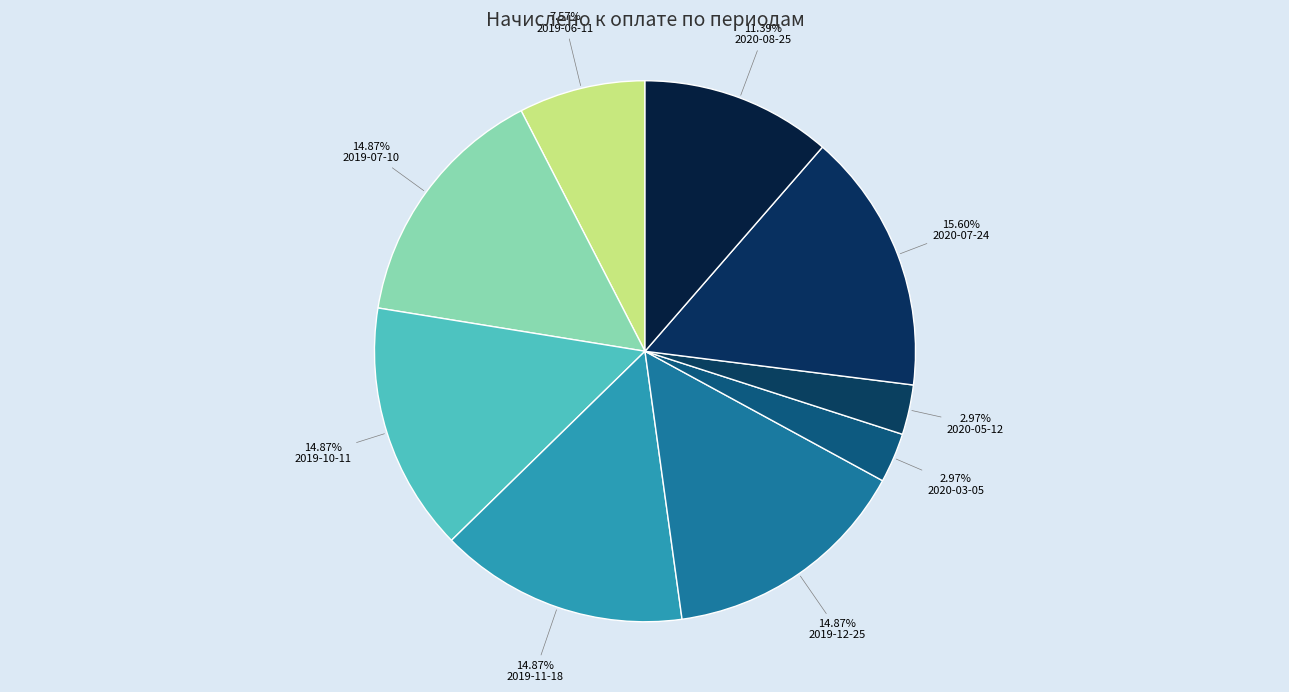

To the nearest percent, what portion does 2020-05-12 represent?

3%